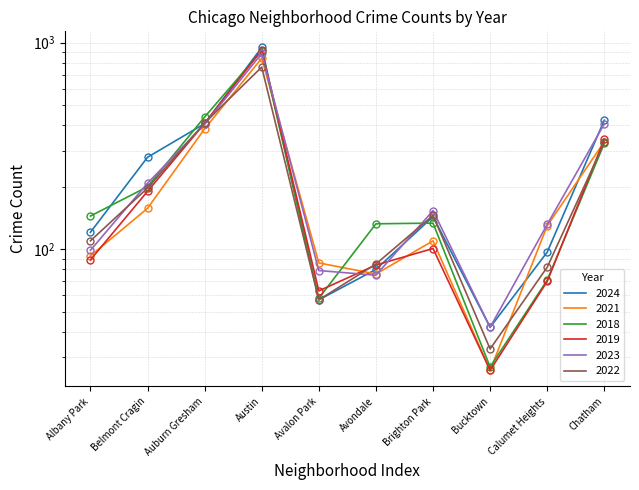

True or false: 2019 has a value of 70 at Calumet Heights.

True